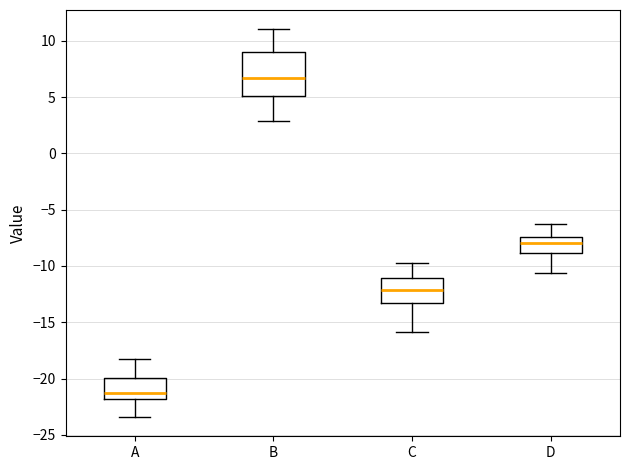

Which box has the highest median line?

B